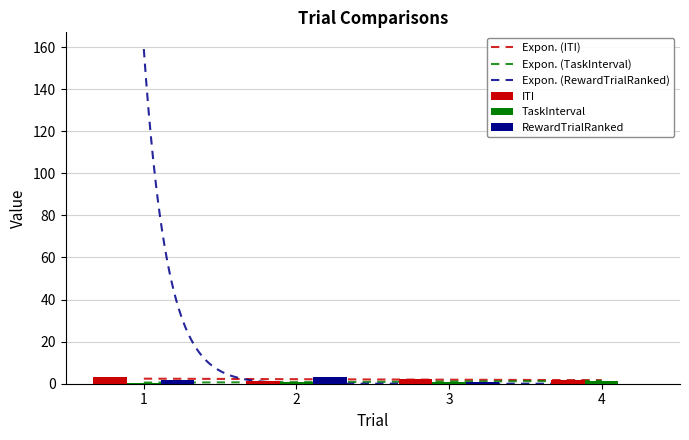

Where is TaskInterval nearest to the value 0?

1